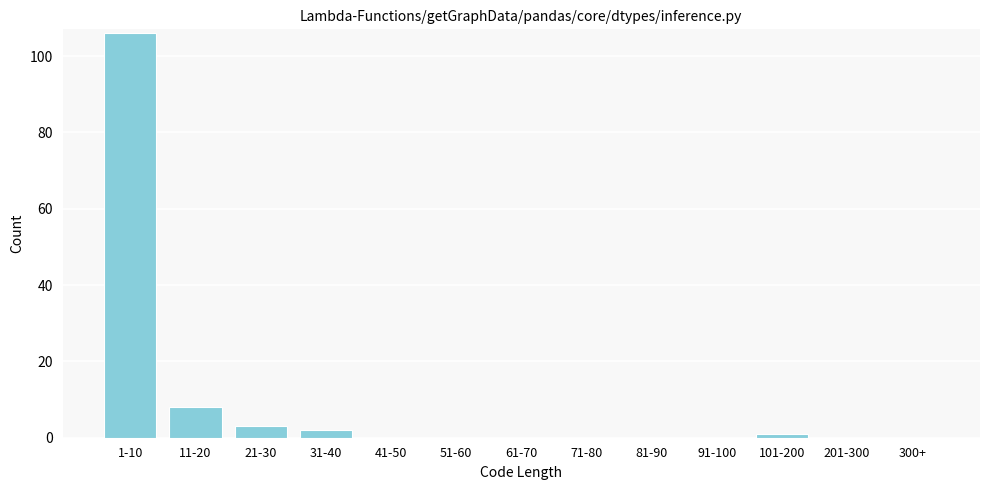

Reading left to right, list all the values displayed in this chart.

1-10=106	11-20=8	21-30=3	31-40=2	41-50=0	51-60=0	61-70=0	71-80=0	81-90=0	91-100=0	101-200=1	201-300=0	300+=0